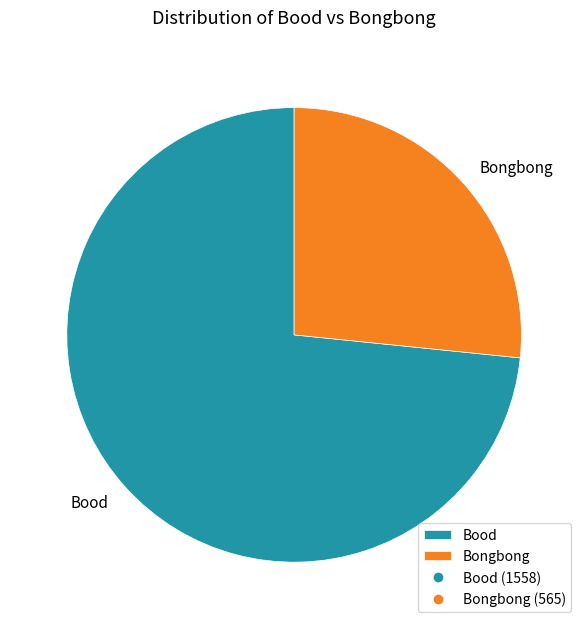

Is it true that Bongbong is 27% of the pie?

True